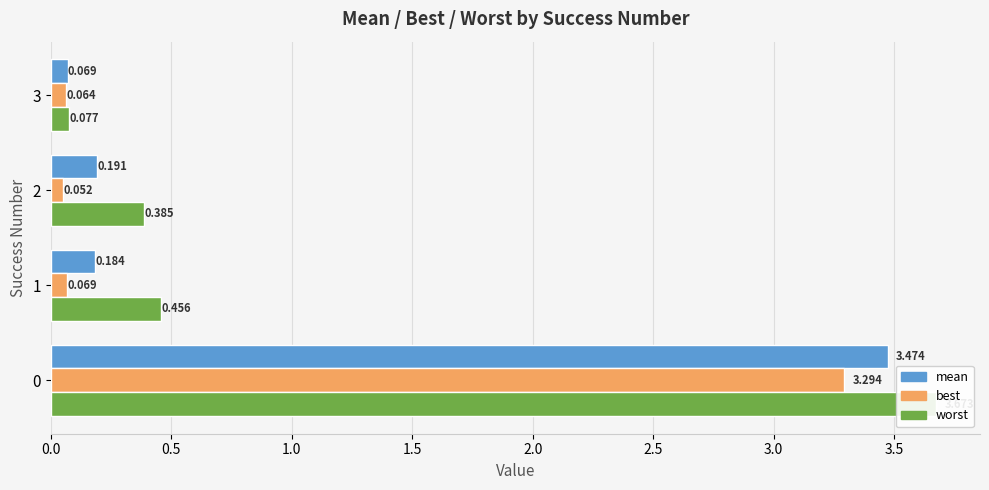

The best series shows 0.1 at 2. True or false?

False